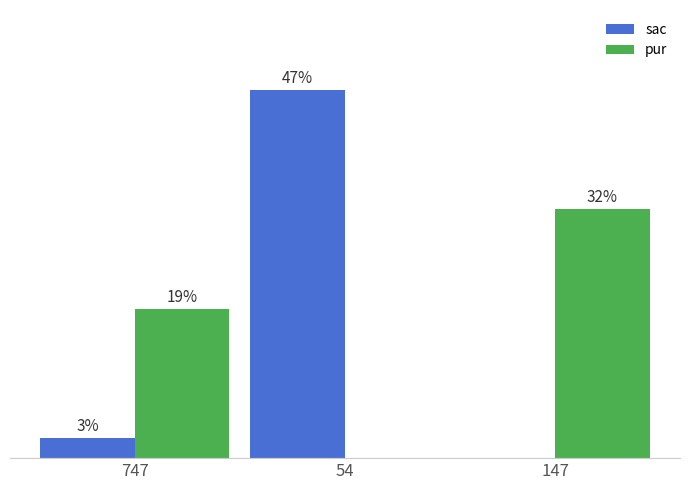

Are the bars grouped side by side (vs. stacked)?

Yes